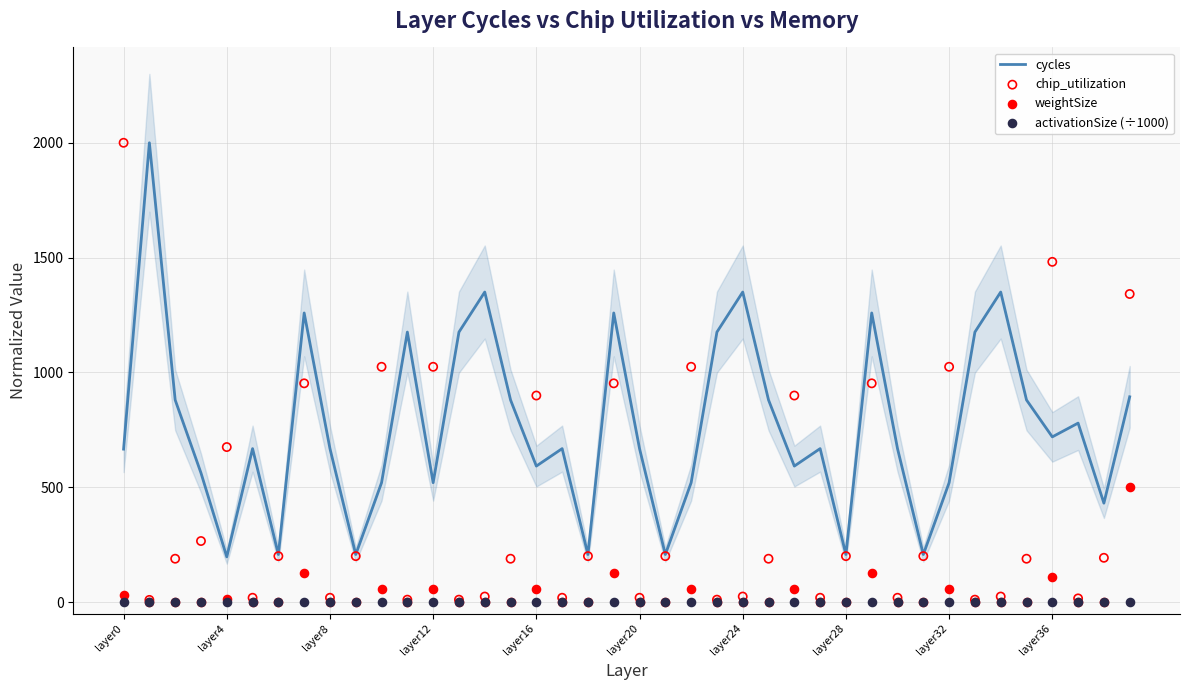

Which series reaches the minimum Y coordinate?

weightSize